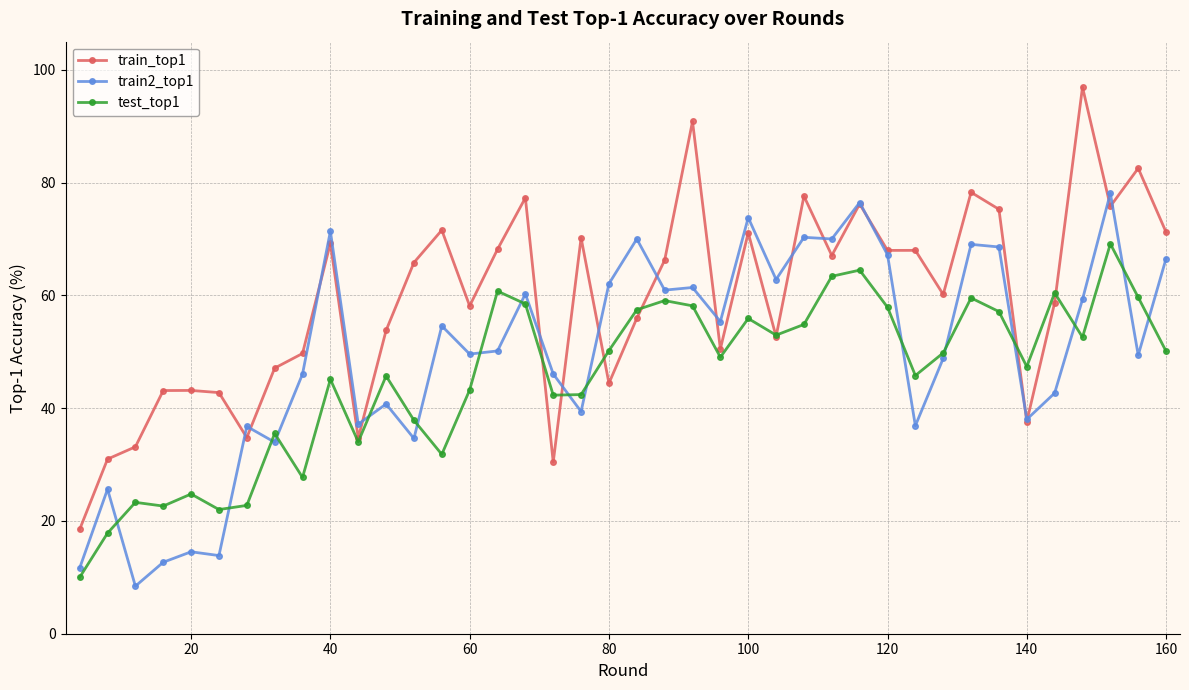

After their last crossing, which series has the higher values: train2_top1 or train_top1?

train_top1